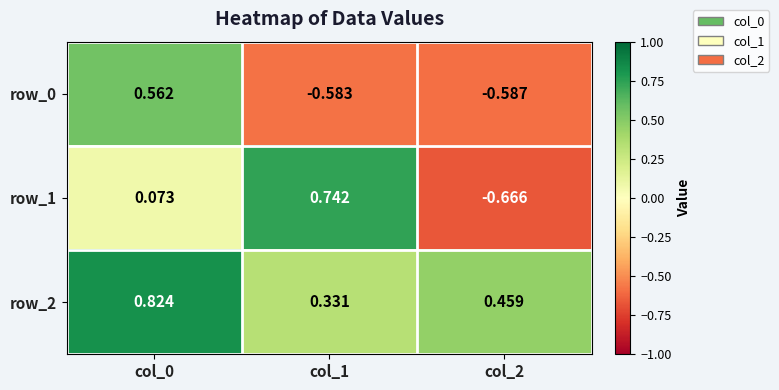

Is the value of row_2 at col_0 greater than the value of row_1 at col_2?

Yes